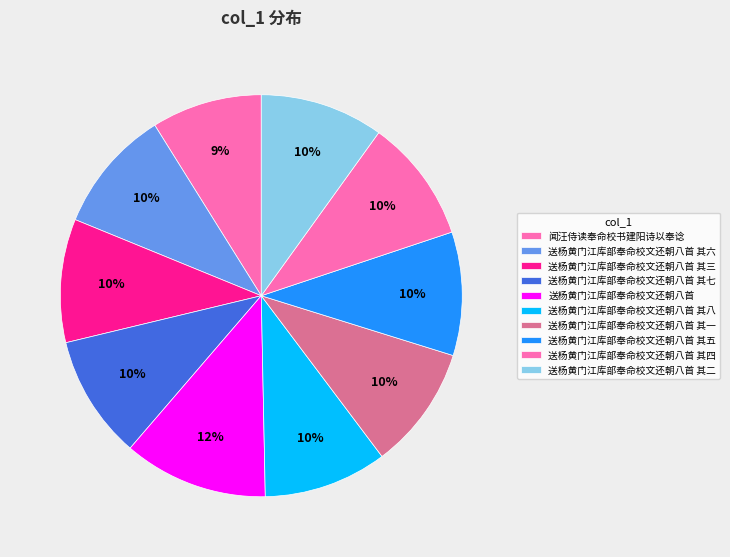

Count the number of slices in the pie.

10